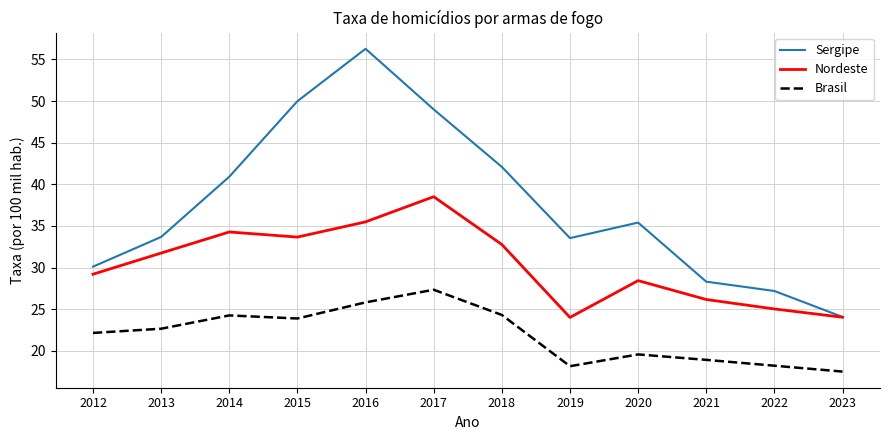

At which category is the sum across all series the highest?

2016